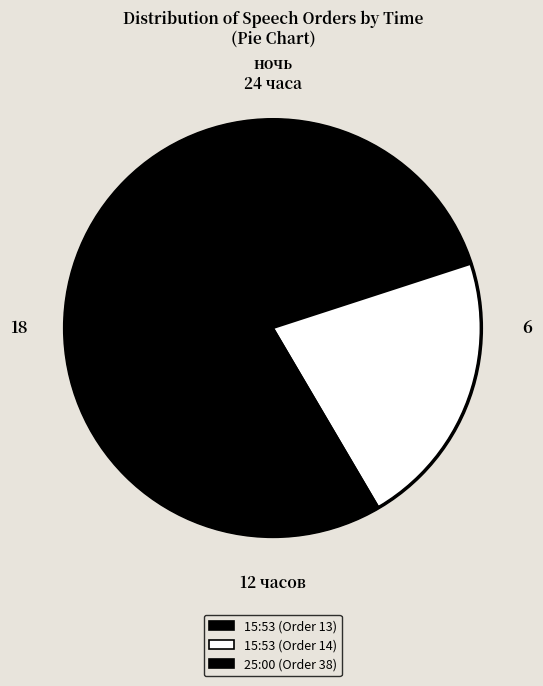

Which slice is the largest?

25:00 (Order 38)